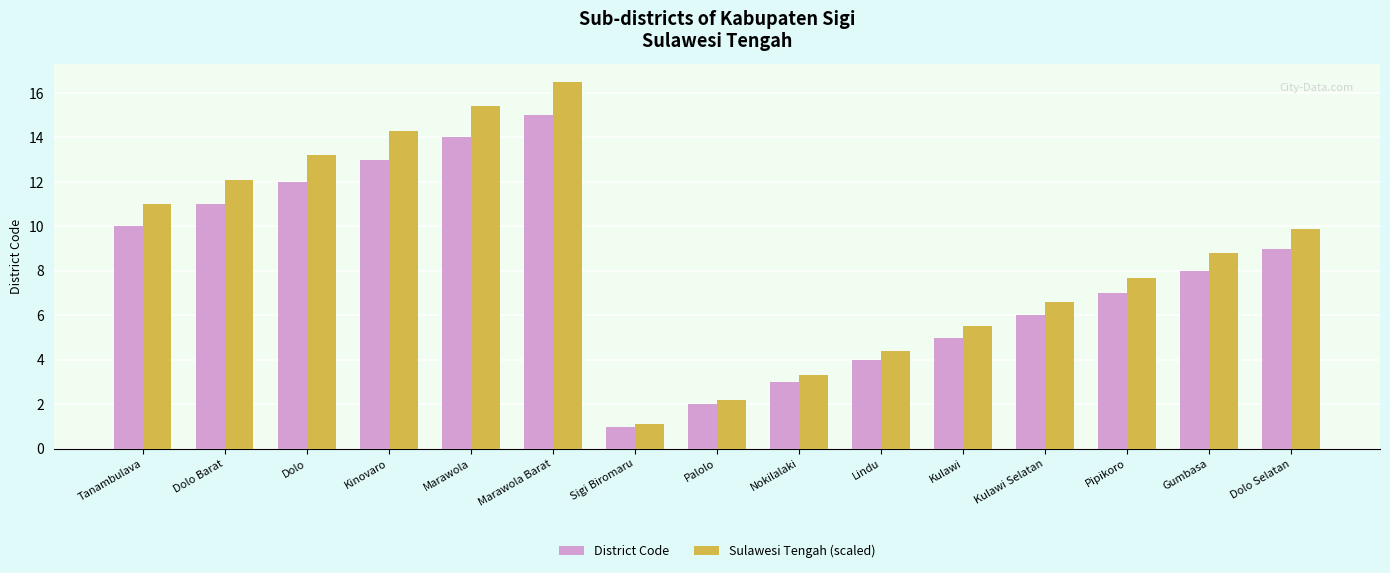

The value of Sulawesi Tengah (scaled) at Dolo is 20.4. True or false?

False